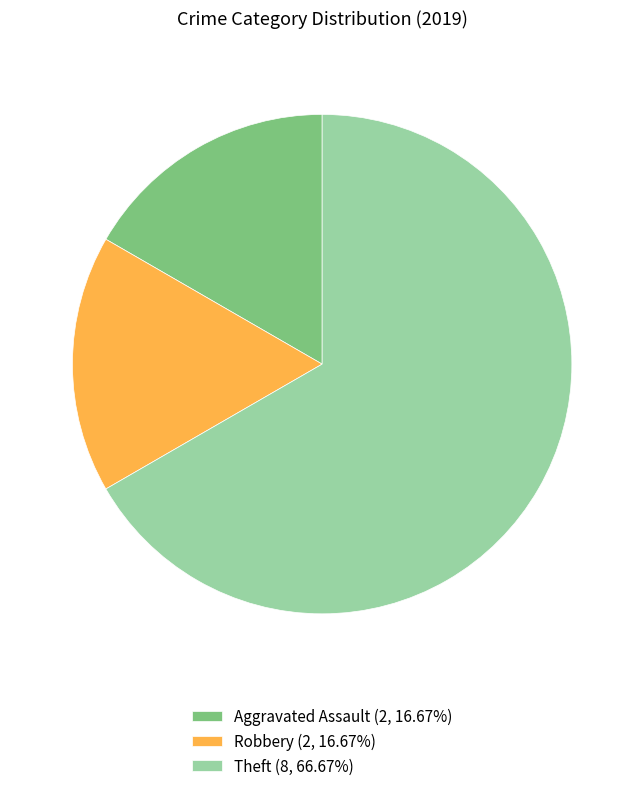

Is the sum of Theft (8, 66.67%) and Aggravated Assault (2, 16.67%) greater than half?

Yes